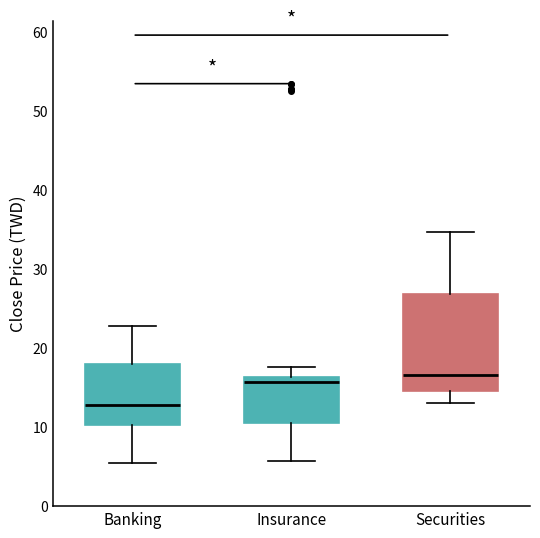

Which box is the tallest, from its lower edge to its upper edge?

Securities